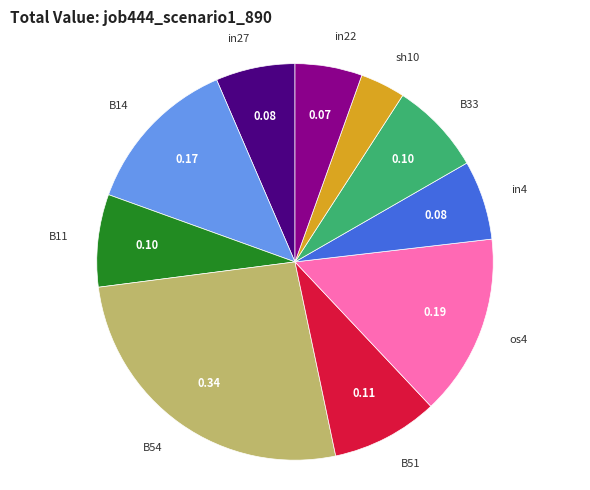

Which has a higher value, in27 or B51?

B51